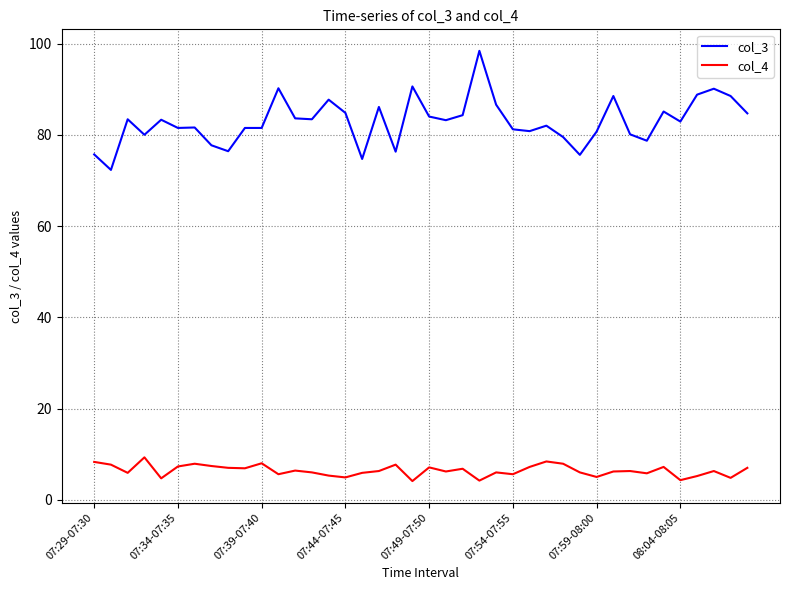

Which series has the widest spread of values?

col_3